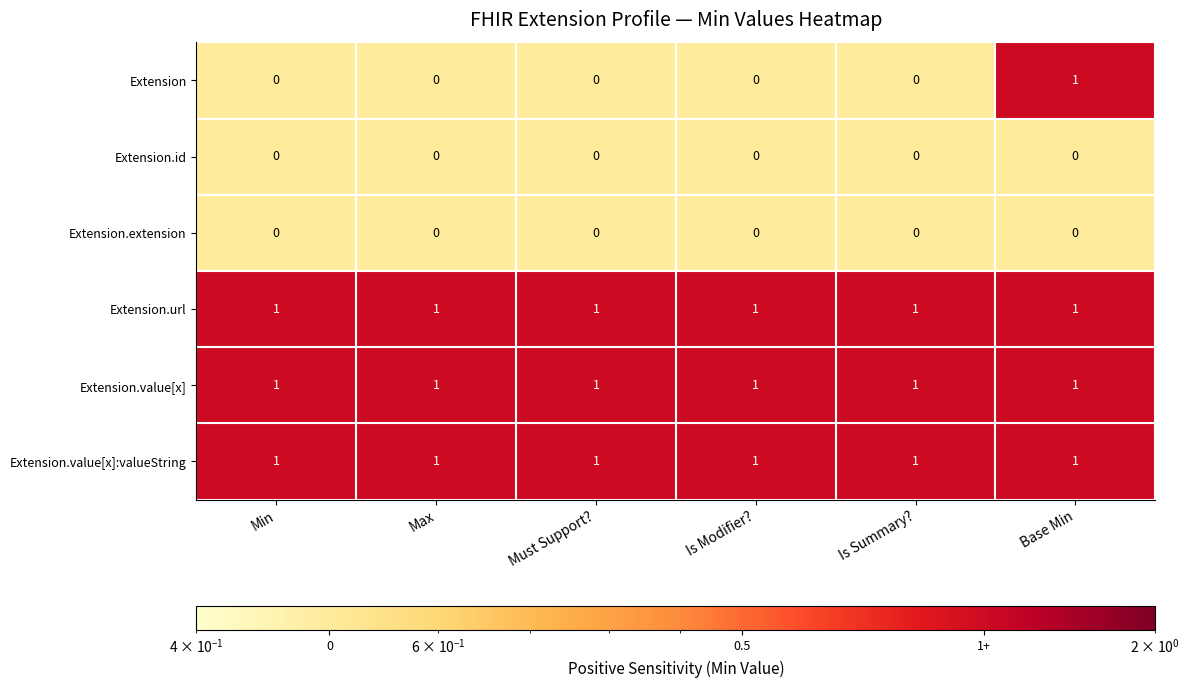

Count the number of categories in the chart.

6